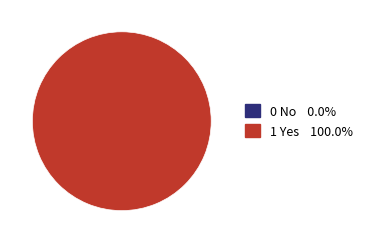

Between 0 No and 1 Yes, which is larger?

1 Yes